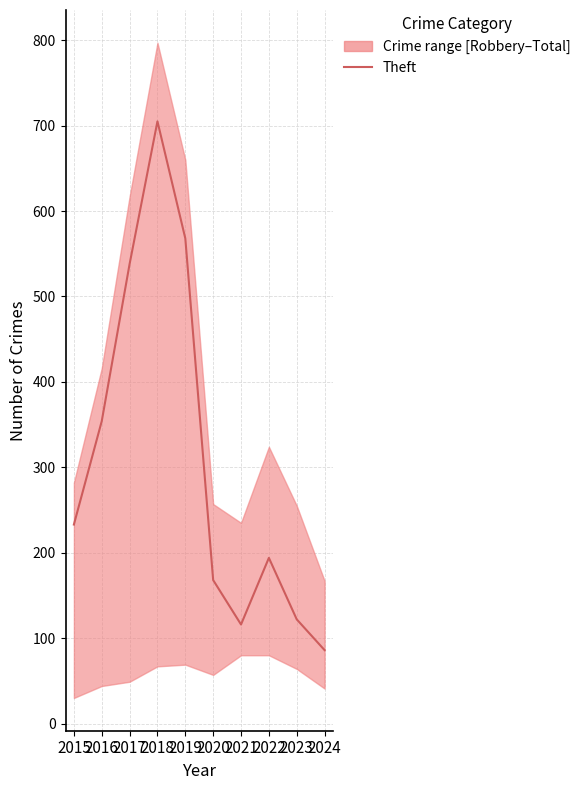

Reading right to left, what are all the values shown in this chart?

2024=86	2023=122	2022=194	2021=116	2020=168	2019=568	2018=705	2017=538	2016=354	2015=233